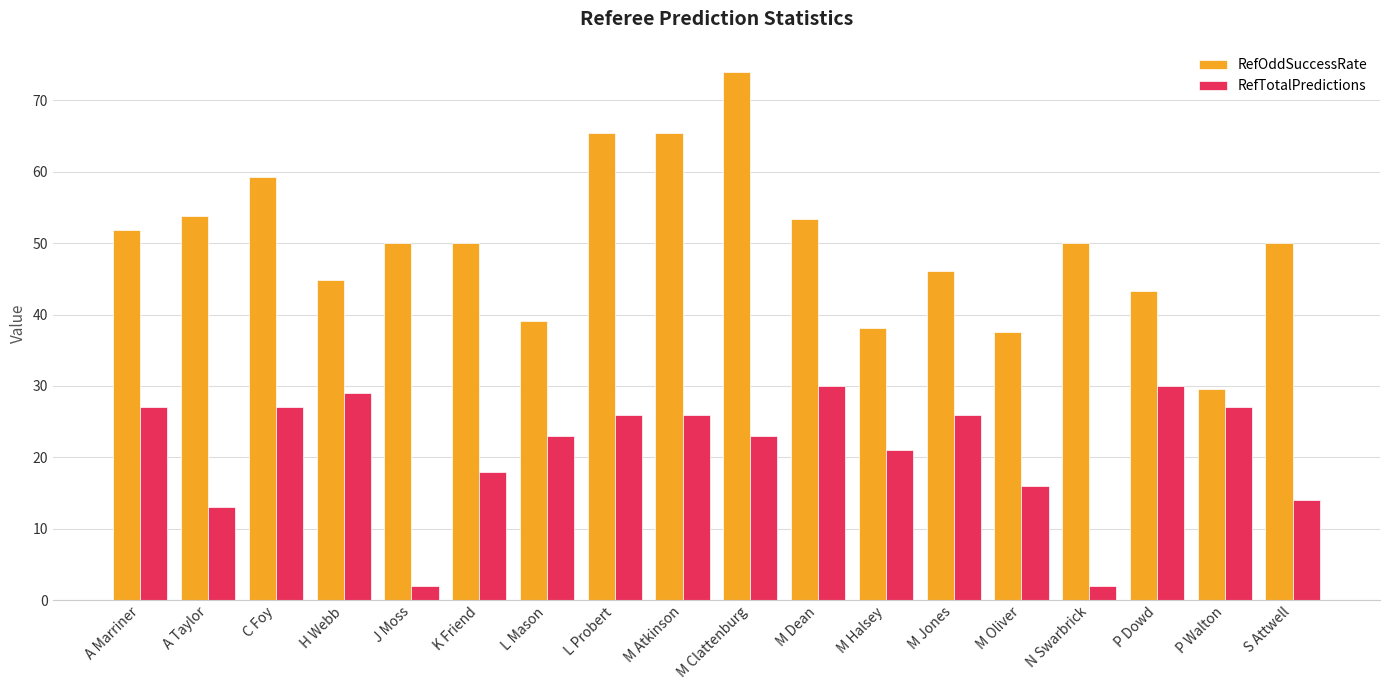

What is the maximum value for RefOddSuccessRate?

73.9